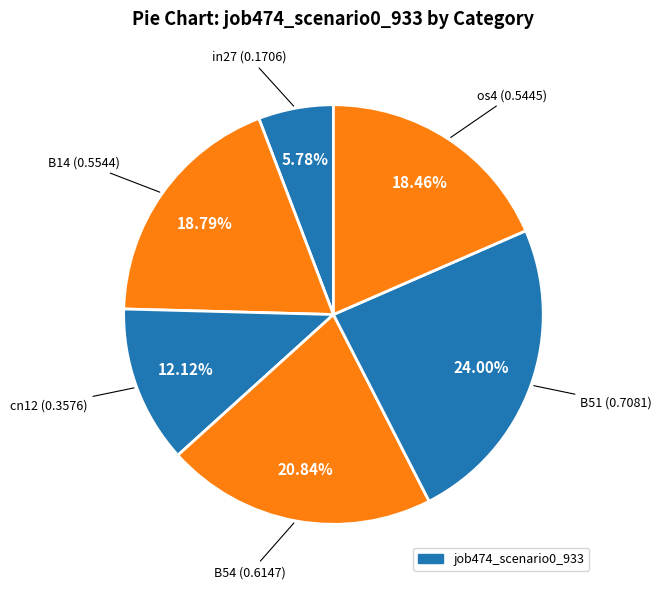

Count the number of slices in the pie.

6